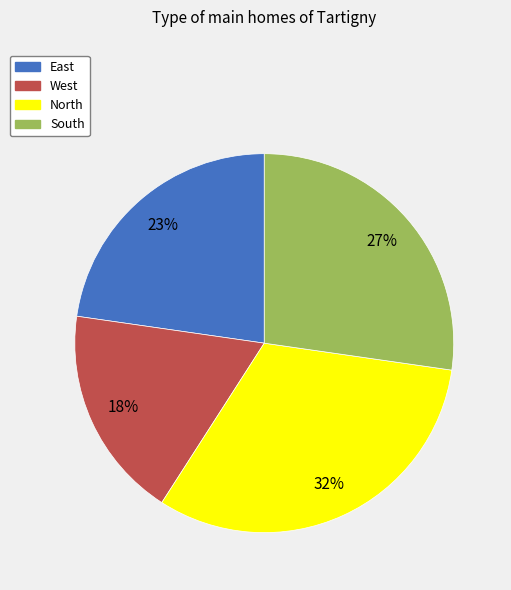

Rank the categories by value from lowest to highest.

West, East, South, North